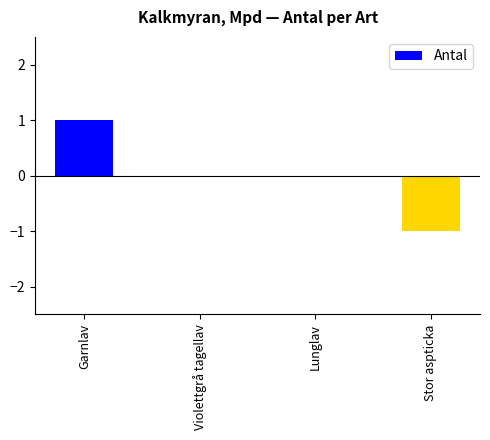

The chart shows a value of 0 at Lunglav. True or false?

True